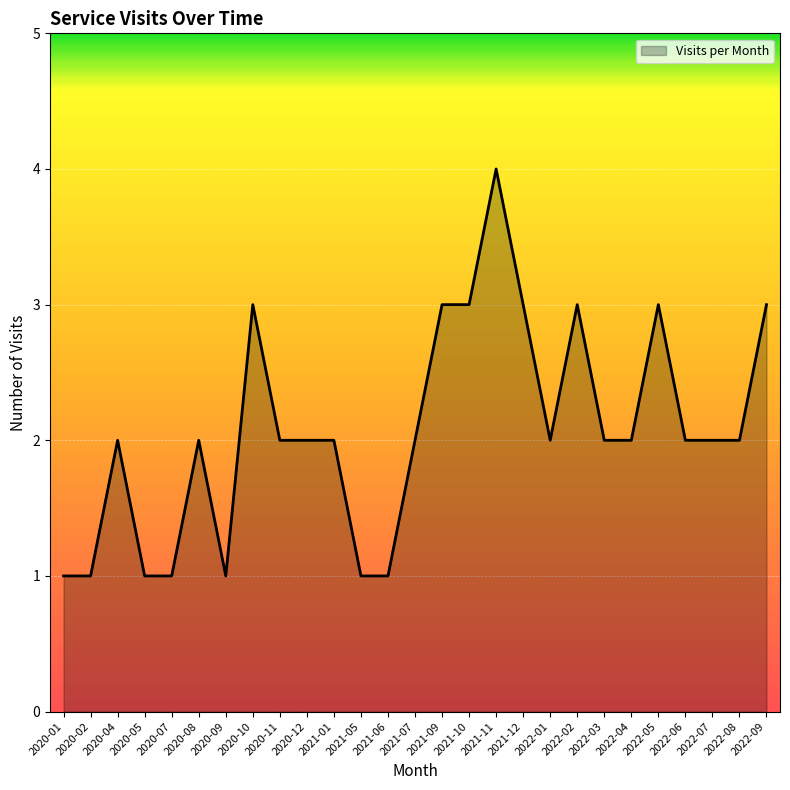

Reading left to right, extract all data points from this chart.

2020-01=1	2020-02=1	2020-04=2	2020-05=1	2020-07=1	2020-08=2	2020-09=1	2020-10=3	2020-11=2	2020-12=2	2021-01=2	2021-05=1	2021-06=1	2021-07=2	2021-09=3	2021-10=3	2021-11=4	2021-12=3	2022-01=2	2022-02=3	2022-03=2	2022-04=2	2022-05=3	2022-06=2	2022-07=2	2022-08=2	2022-09=3